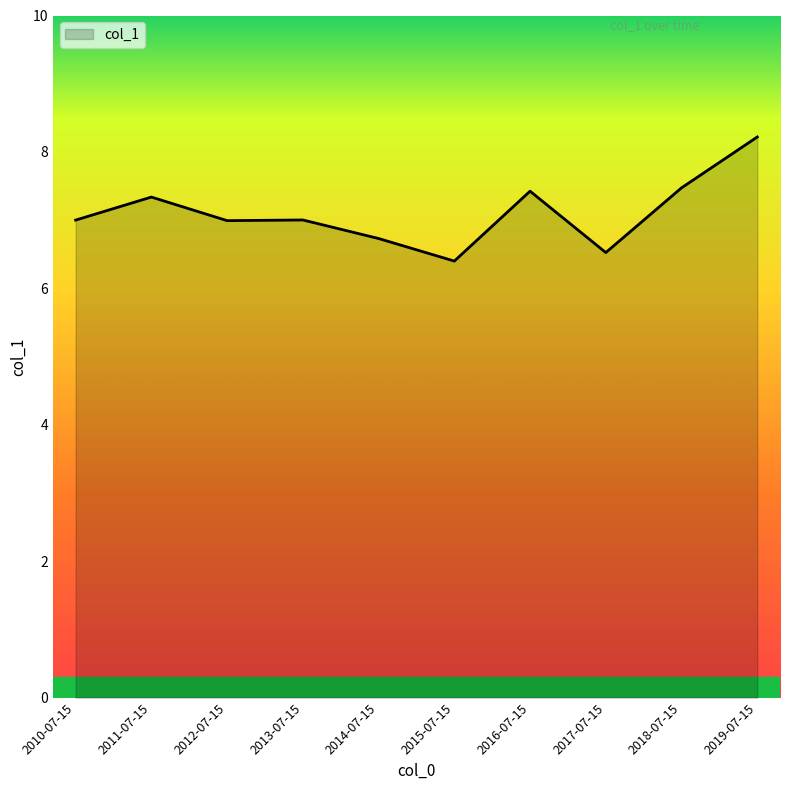

What is the difference between the maximum and minimum values?

1.8